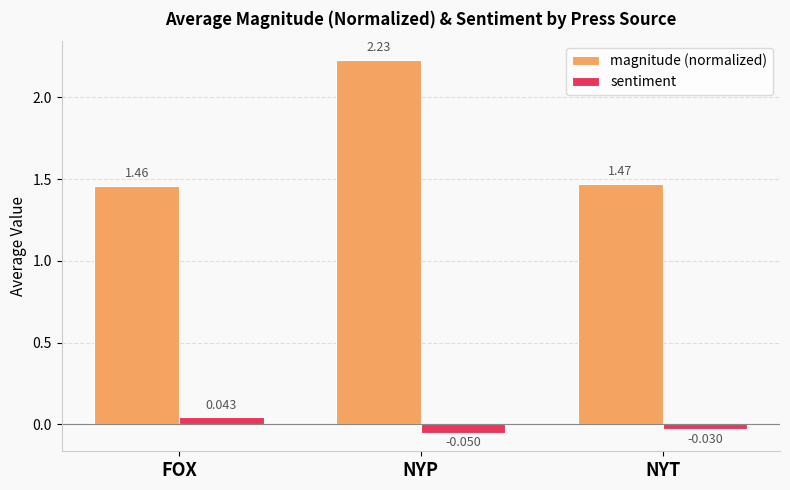

What is the average value of the magnitude (normalized) series?

1.7